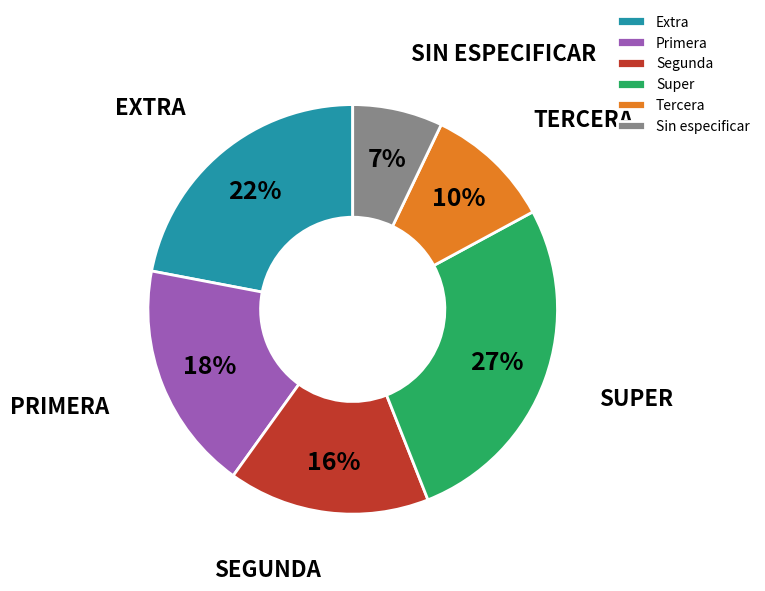

Is the sum of Segunda and Extra greater than half?

No